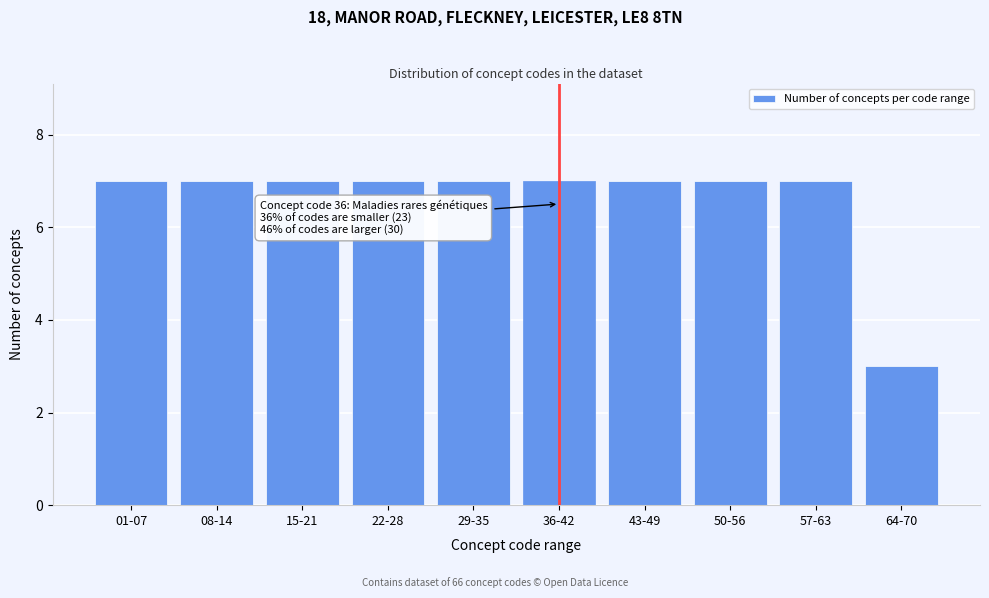

Reading left to right, extract all data points from this chart.

7	7	7	7	7	7	7	7	7	3